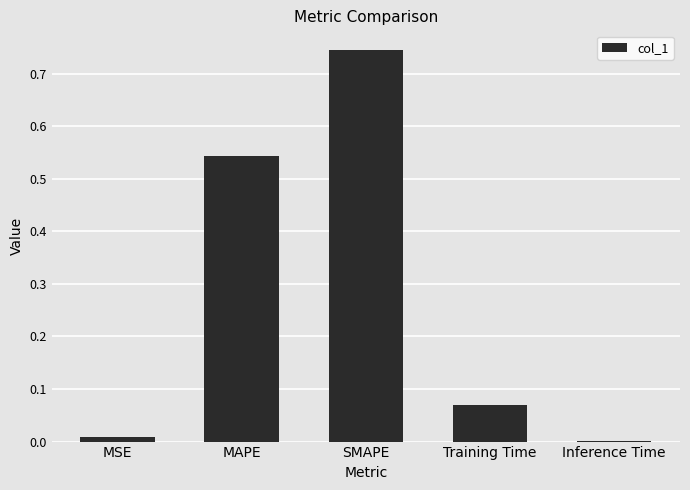

What is the sum of all values?

1.4